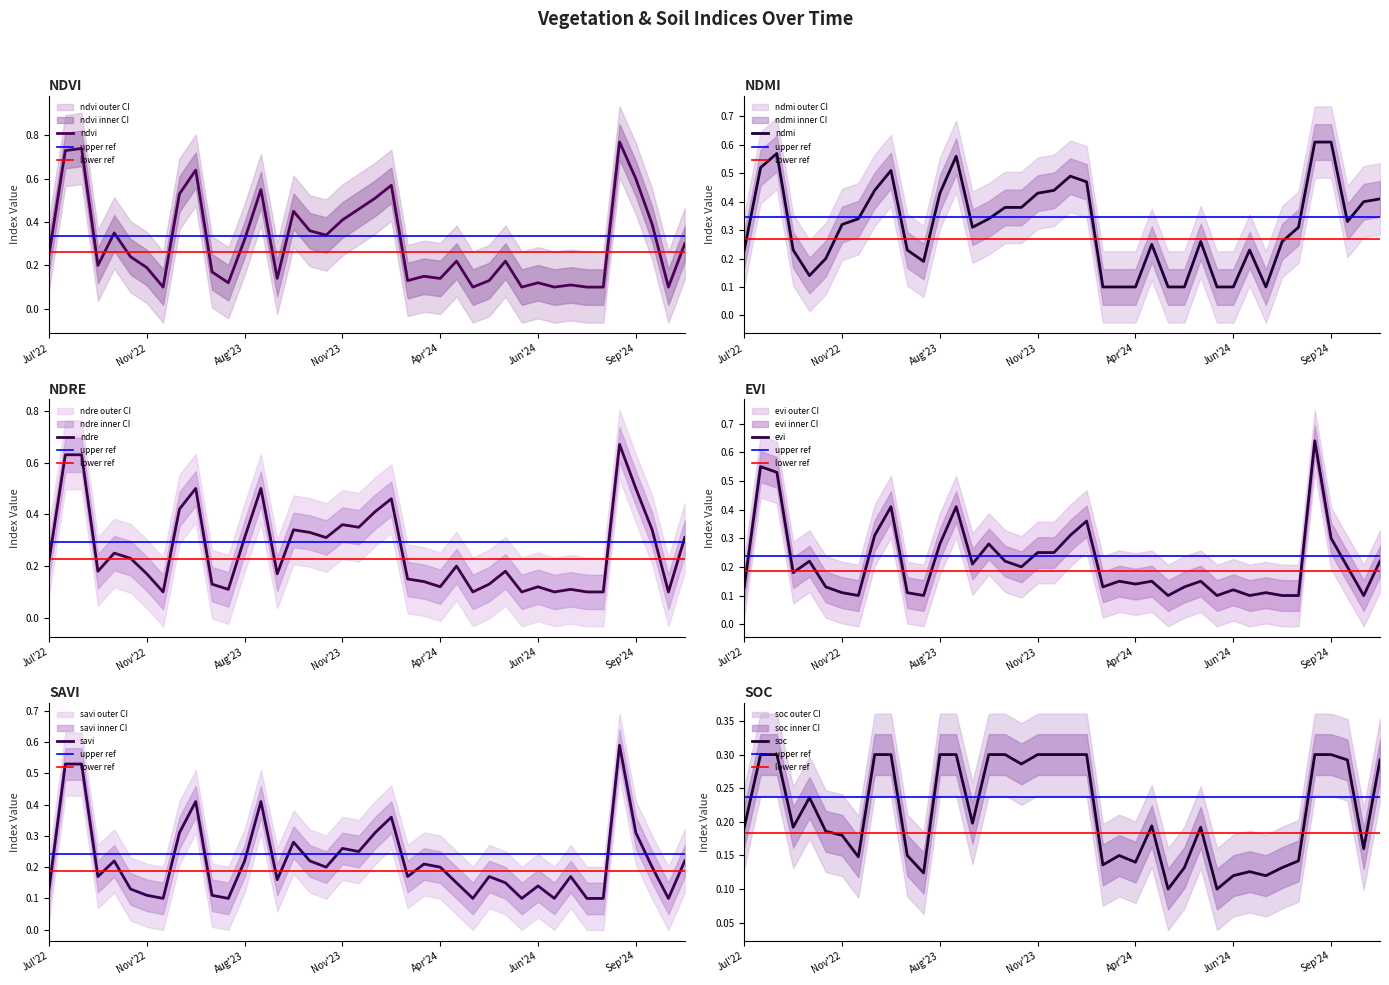

True or false: ndmi has a value of 0.1 at Aug'23.

False